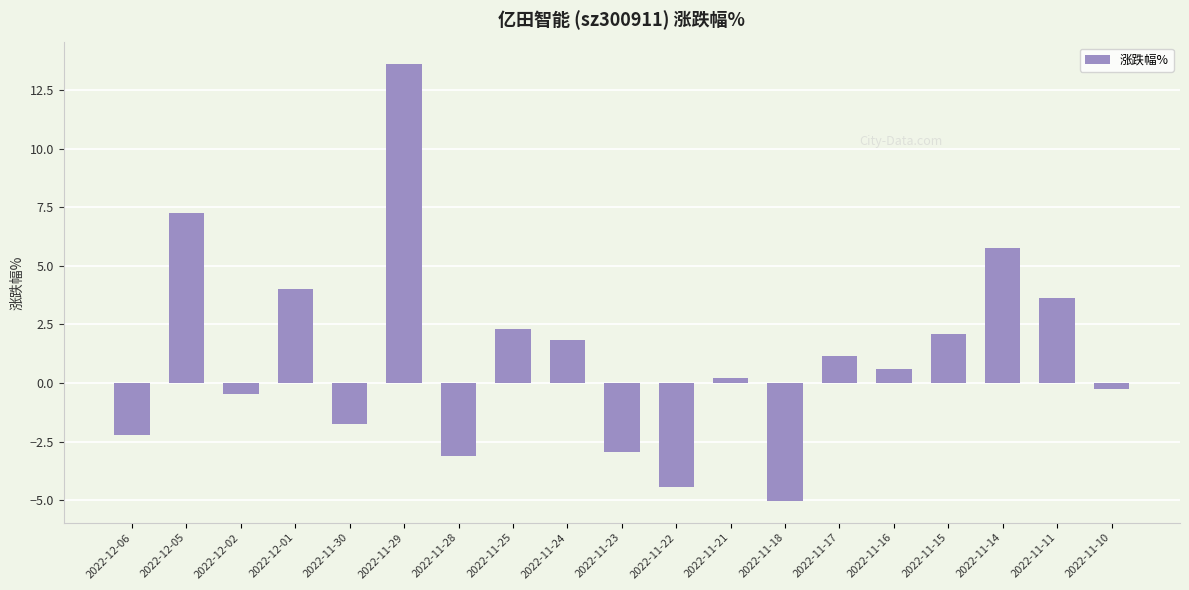

Where does the data first go above 0?

2022-12-05